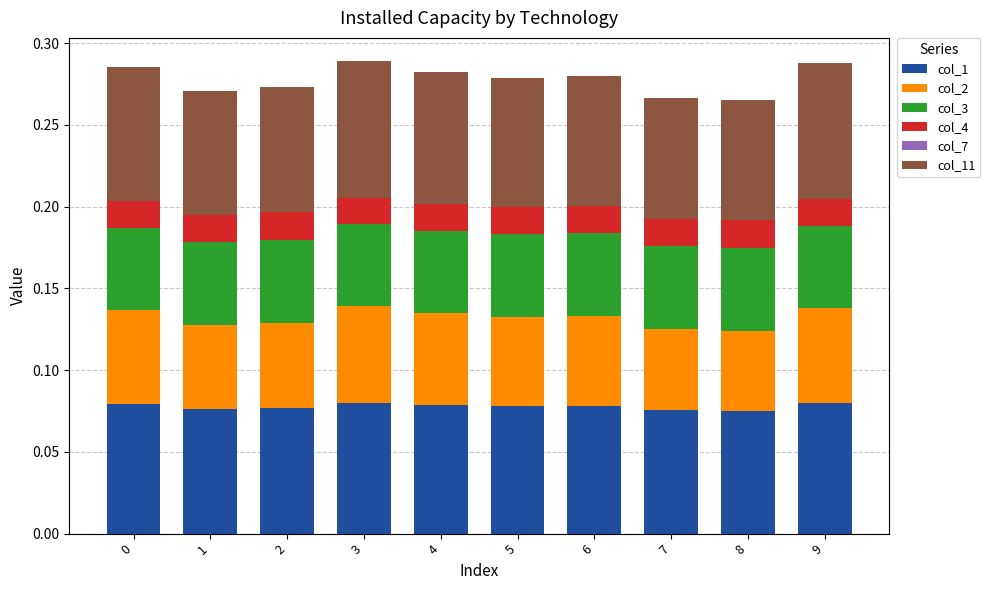

The col_1 series shows 0.0 at 4. True or false?

False